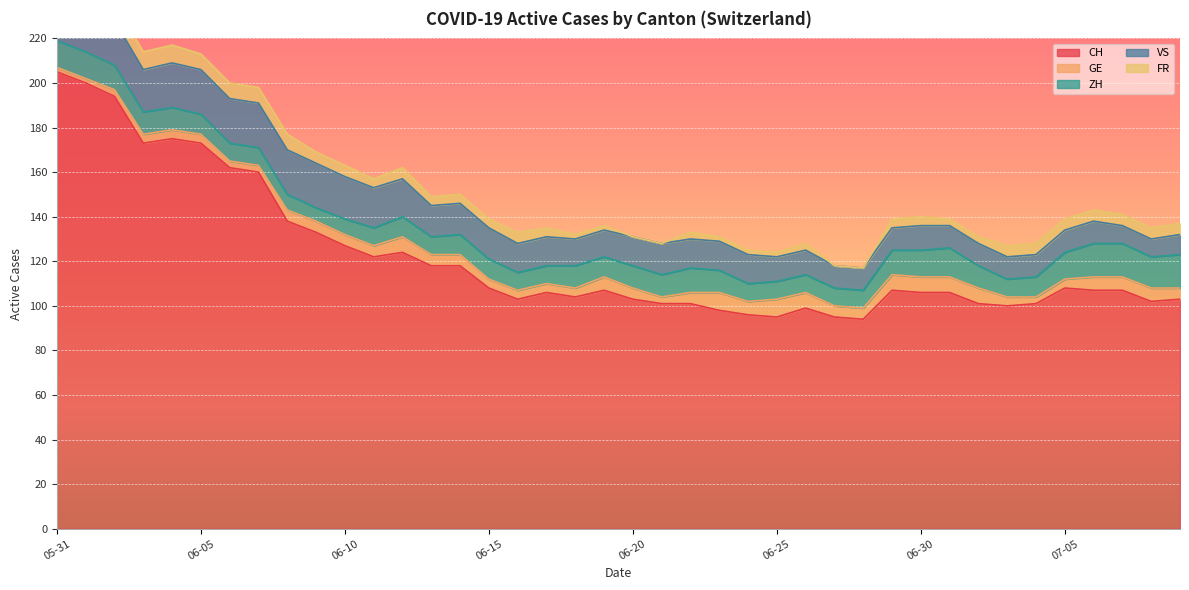

True or false: FR has a value of 1 at 2020-06-25.

False